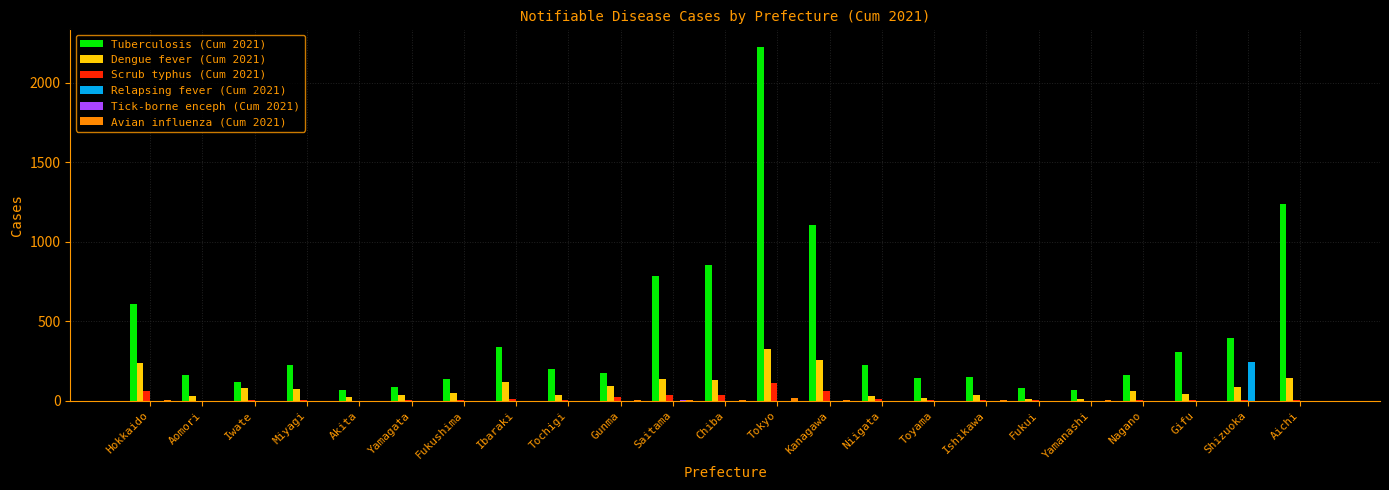

What is the maximum value shown in the chart?

2226